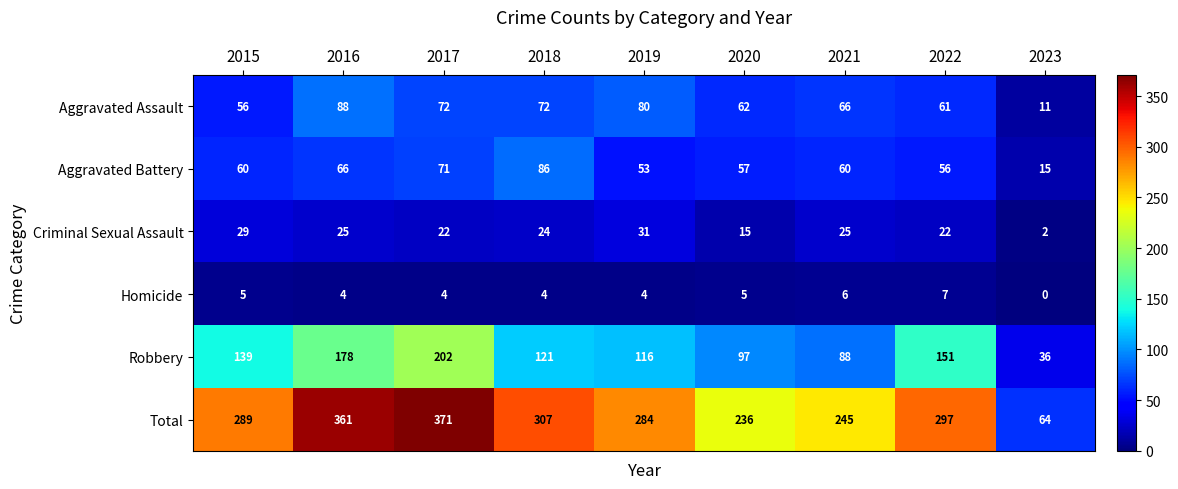

What is the highest value of the Robbery series?

202